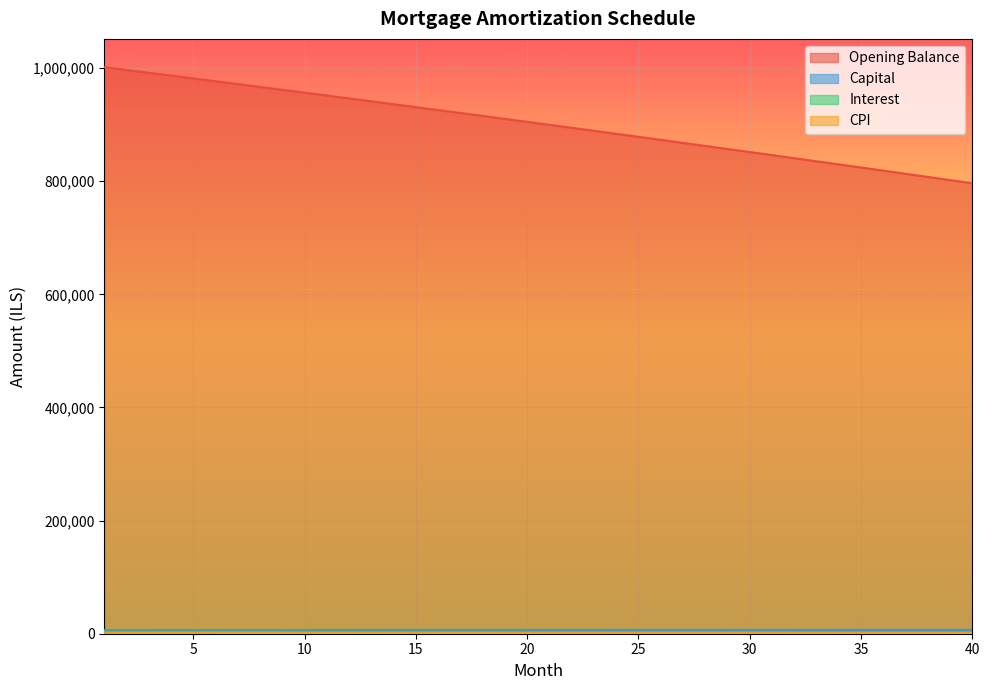

Between 6 and 30, which series saw the biggest shift?

opening_balance